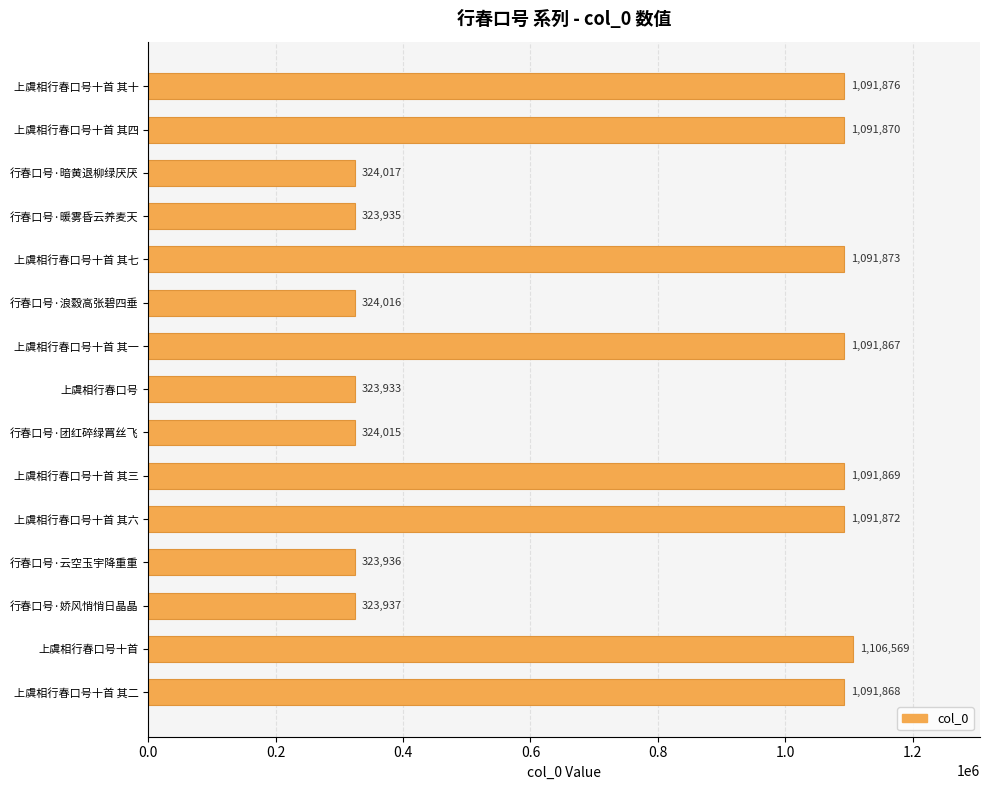

What position from the top is 行春口号·暖雾昏云养麦天?

4